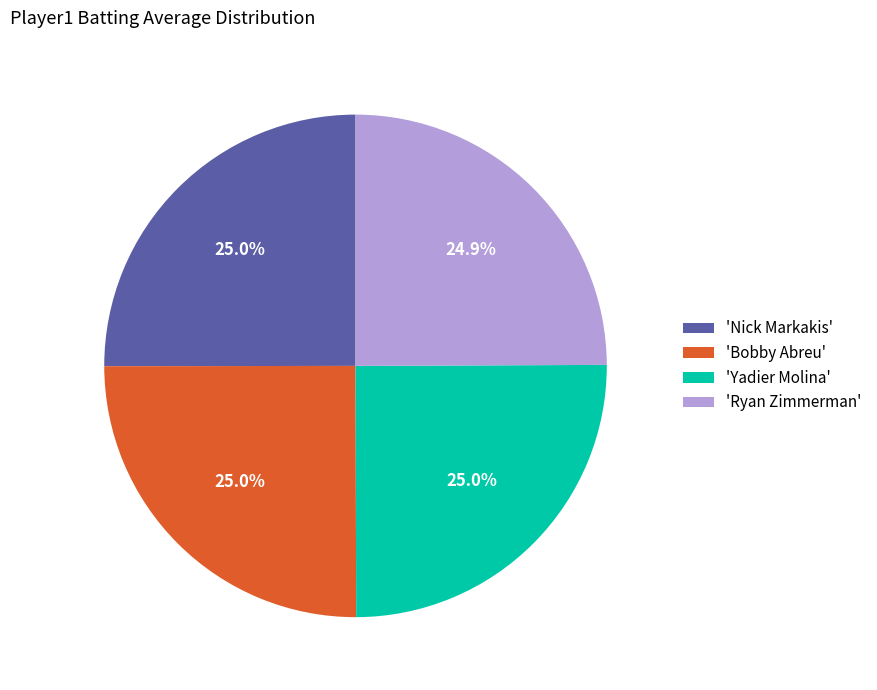

Does 'Nick Markakis' account for over 50% of the chart?

No